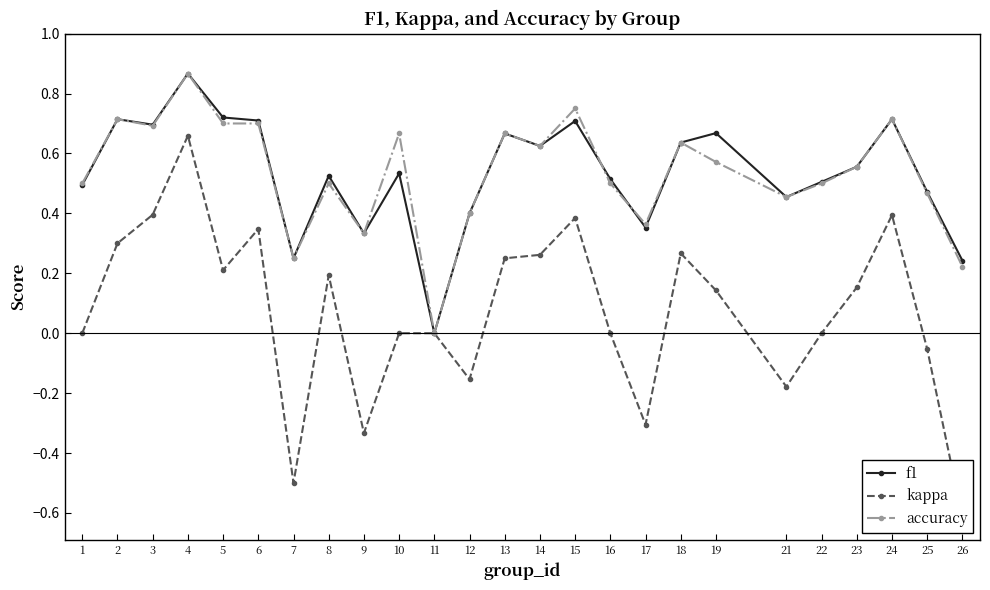

True or false: f1 has a value of 0.7 at 3.

True